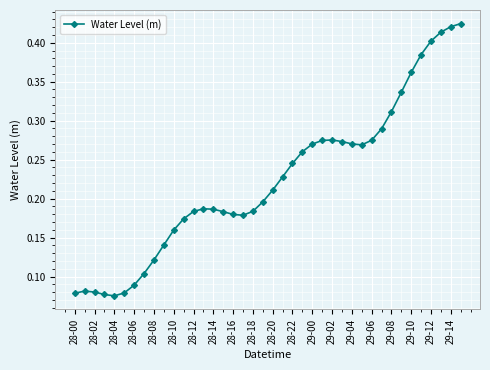

True or false: the data has more than 2 interior local peaks.

True